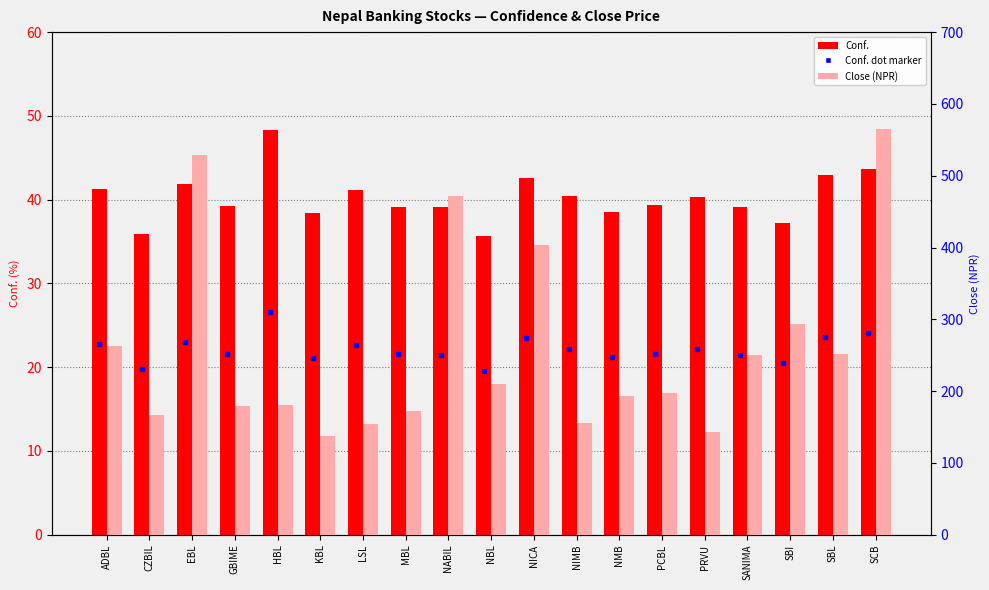

The Conf. series shows 48.3 at HBL. True or false?

True